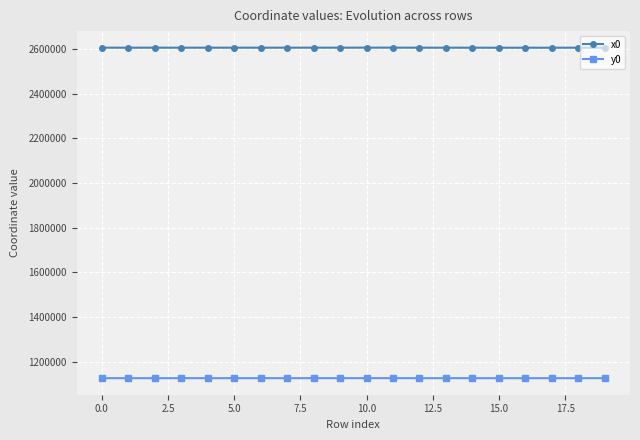

True or false: x0 and y0 cross at least once.

False